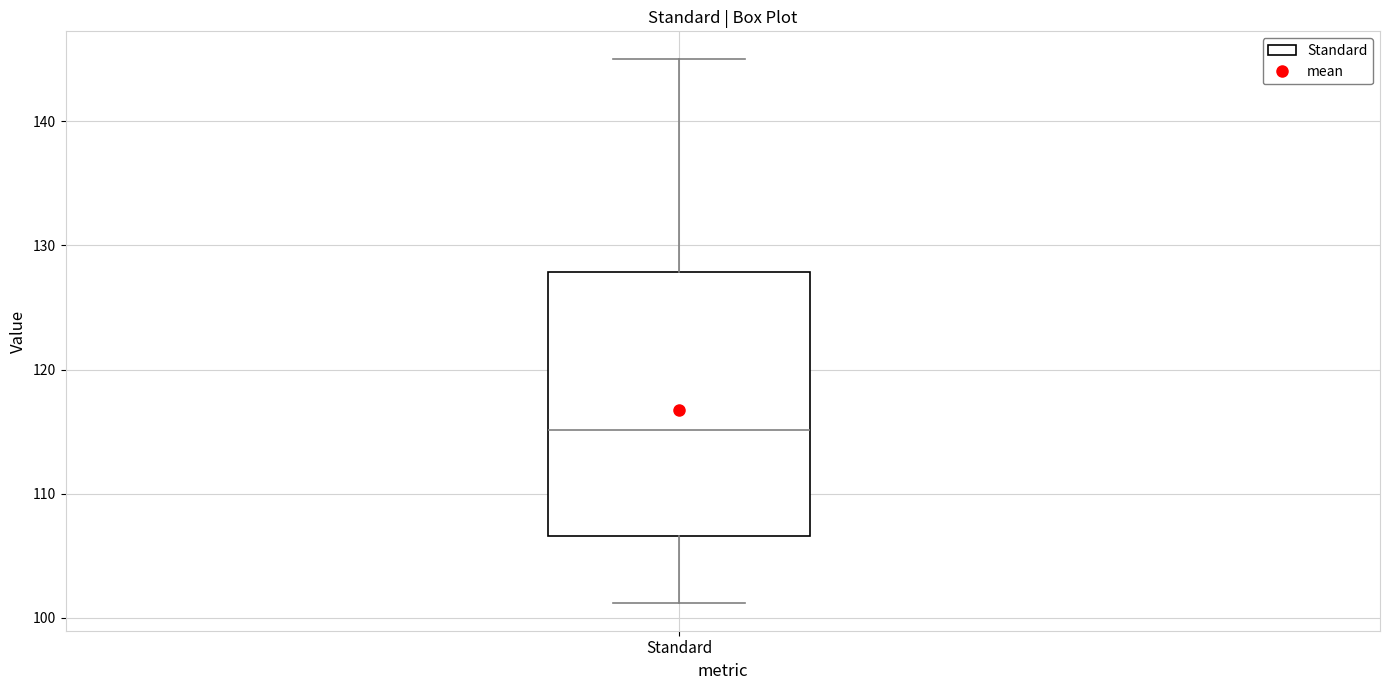

Where does the lower whisker of the box for Standard end on the y-axis? The values are not printed on the chart, so give them approximately, as read against the axis.

101